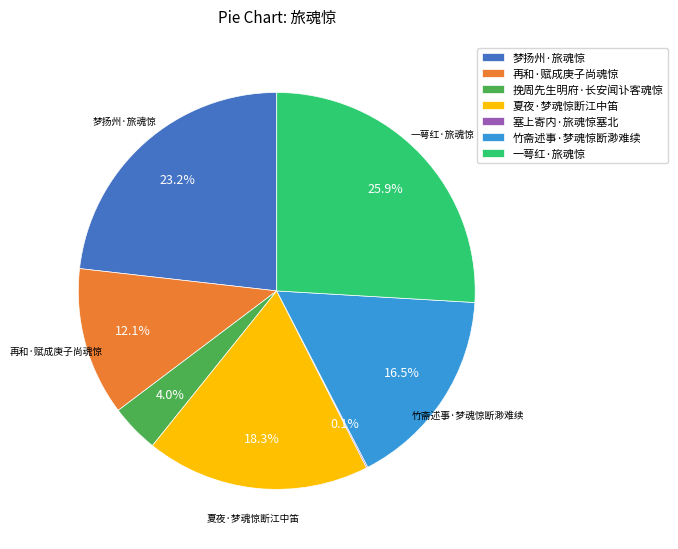

What is the total percentage of 夏夜·梦魂惊断江中笛 and 梦扬州·旅魂惊?

41.5%